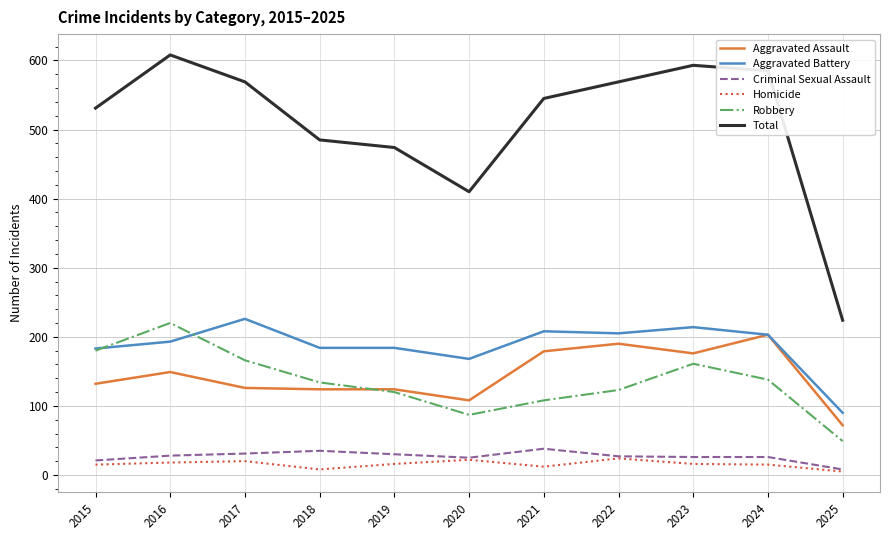

Which series changed the most between 2019 and 2022?

Total